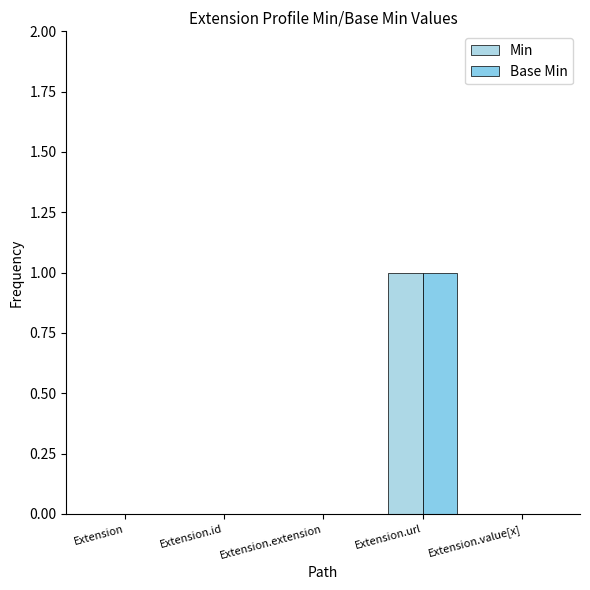

Is the value of Min at Extension.value[x] greater than the value of Base Min at Extension.id?

No